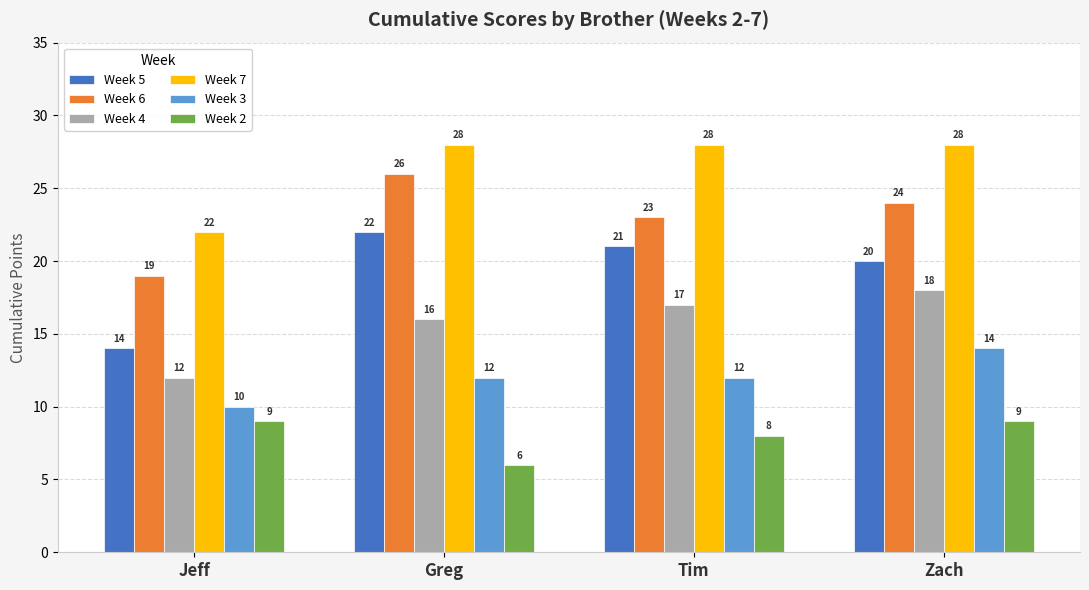

At Greg, list the series in order from largest to smallest.

Week 7, Week 6, Week 5, Week 4, Week 3, Week 2